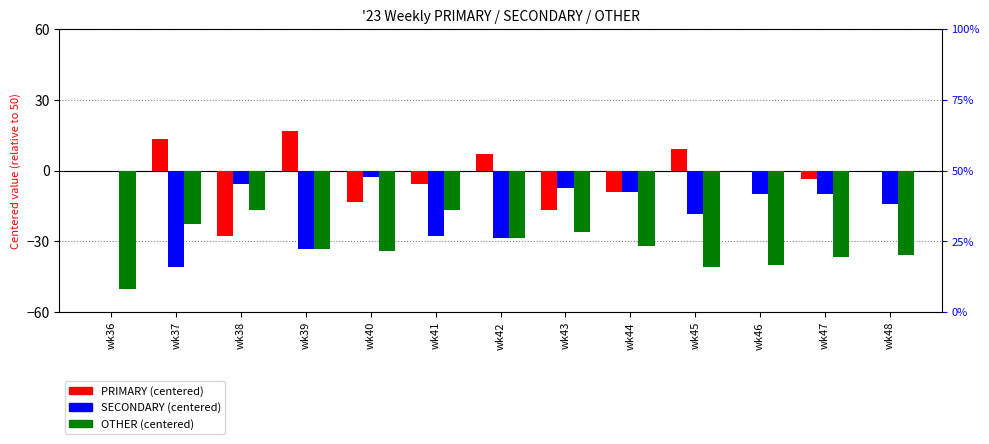

What is the total value across all series at wk44?

-50.0